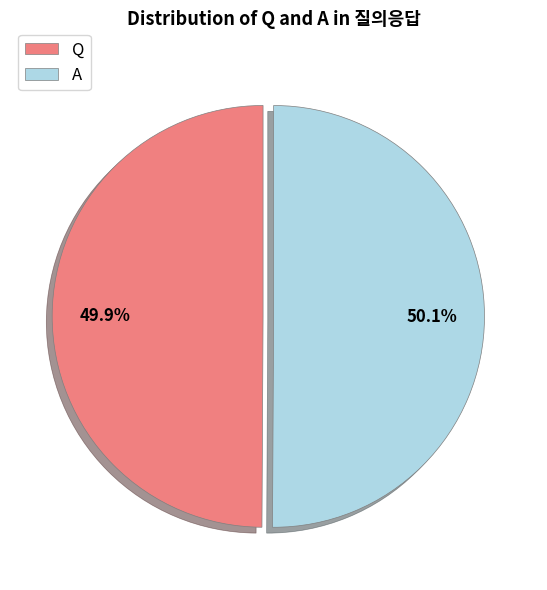

Approximately how many times larger is the value at Q compared to A?

1.0